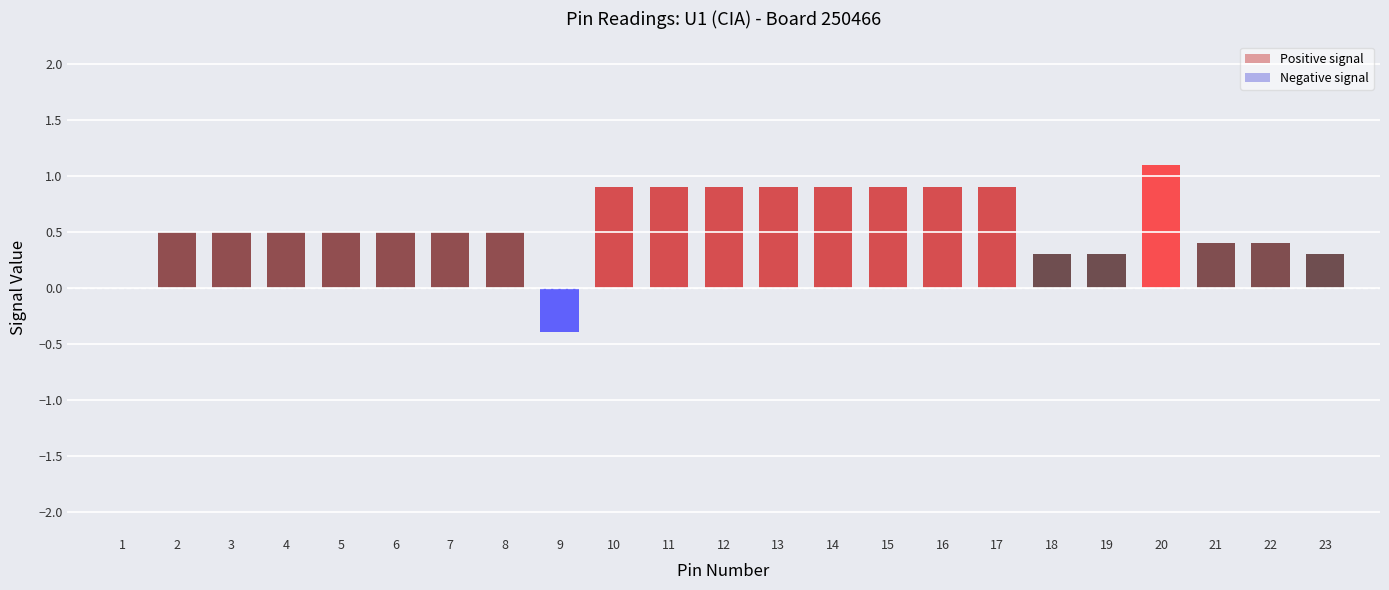

At which category is the sum across all series the highest?

20